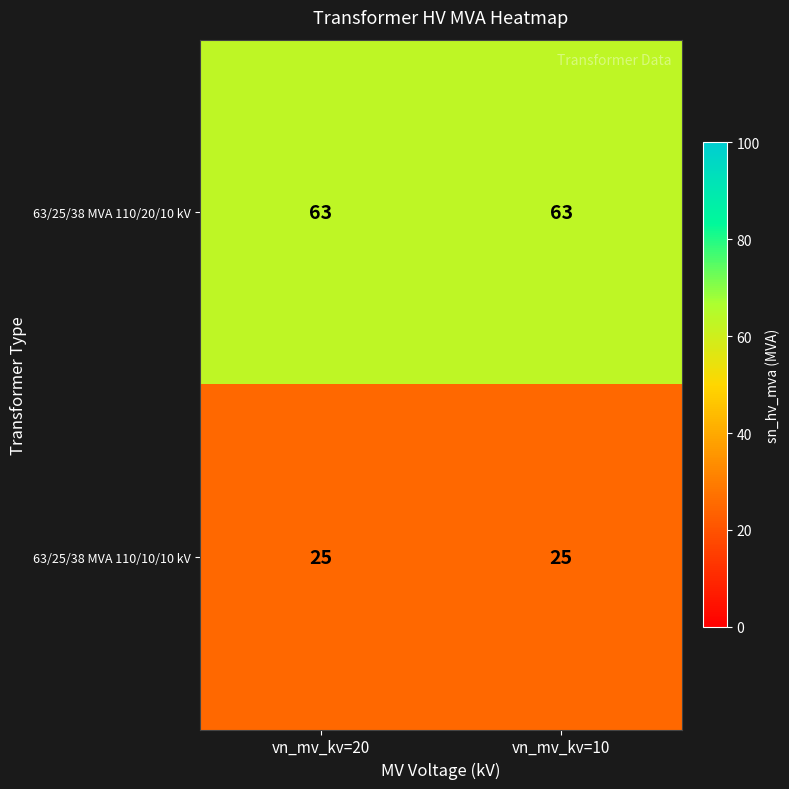

How many categories are shown in the chart?

2